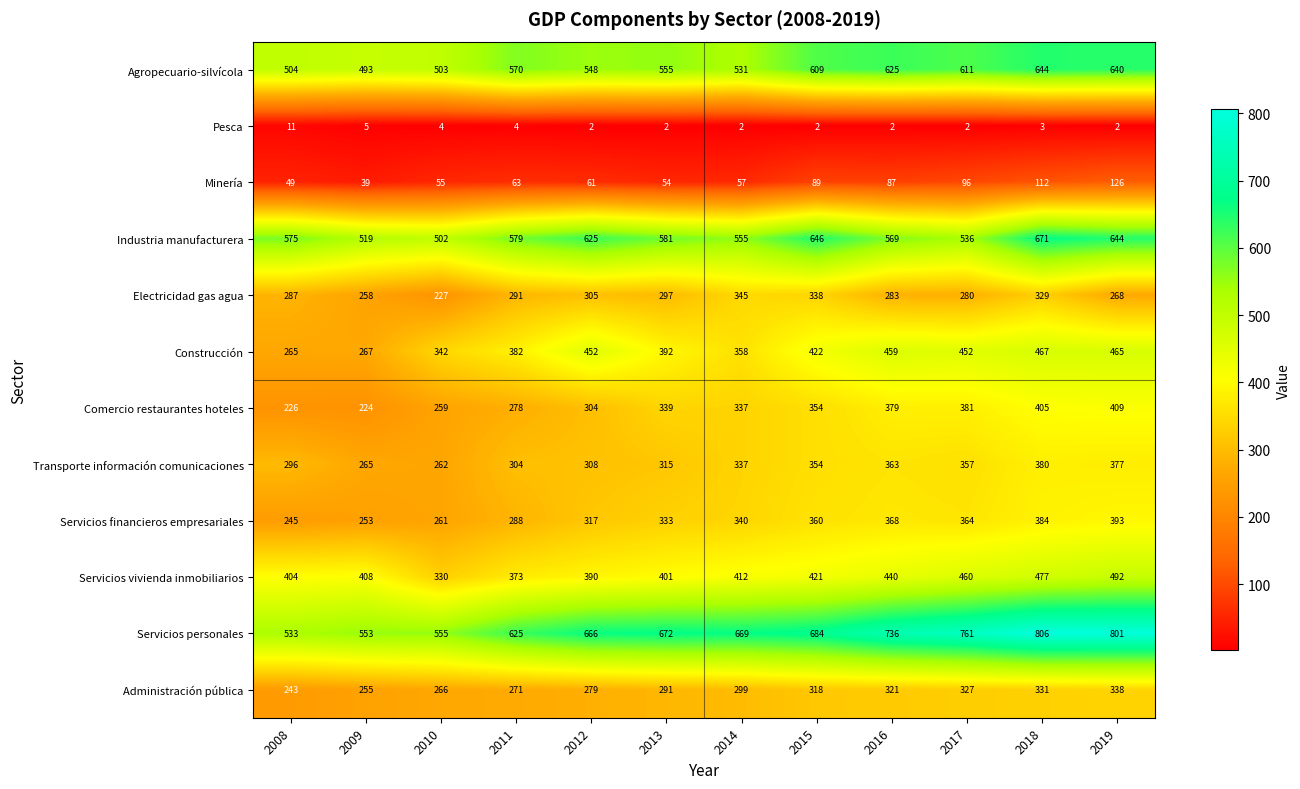

The value of Servicios vivienda inmobiliarios at 2015 is 709. True or false?

False